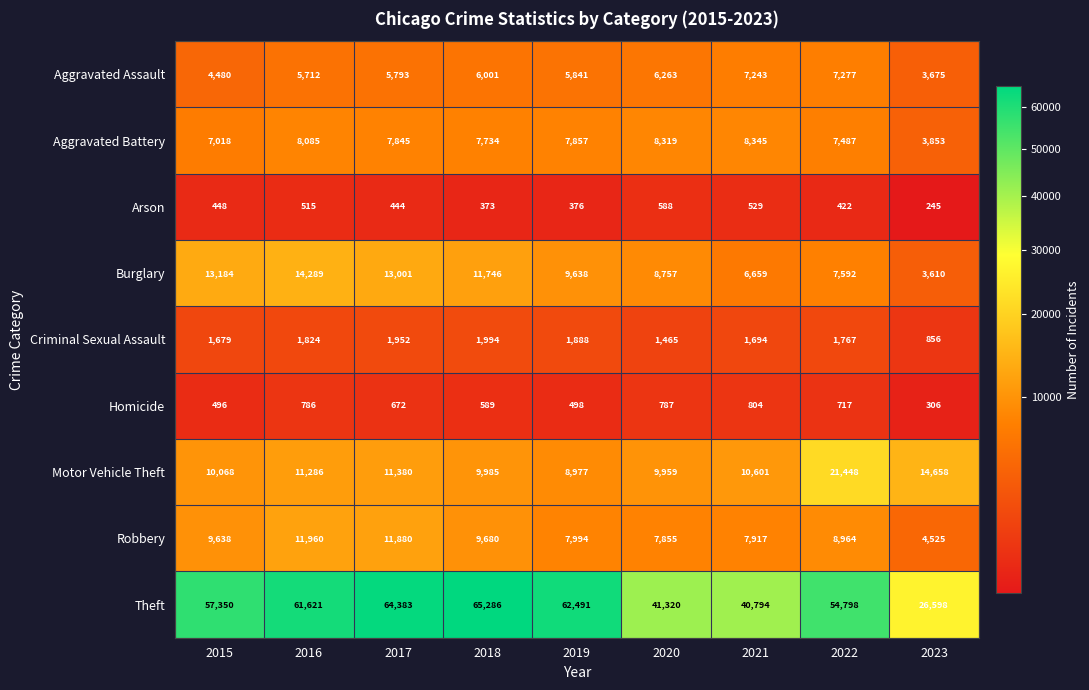

Which series has the largest range (max minus min)?

Theft